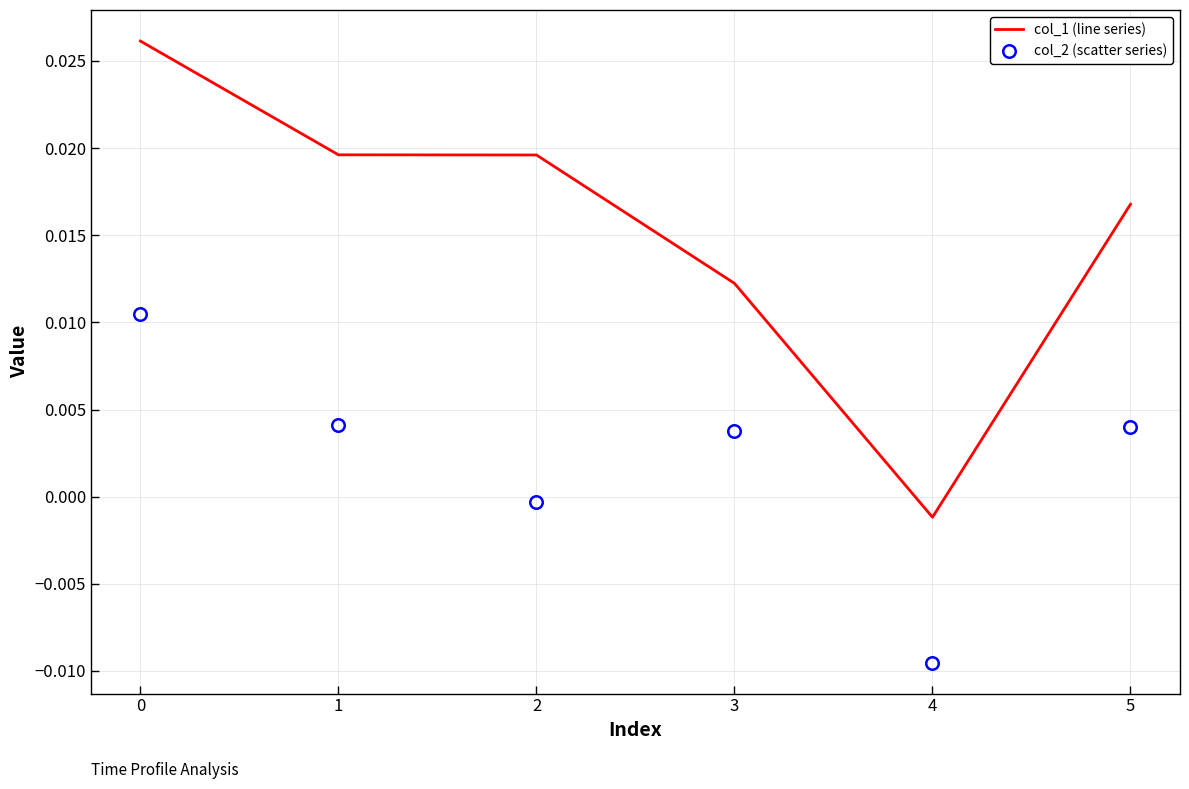

Which series has the widest spread of values?

col_1 (line series)